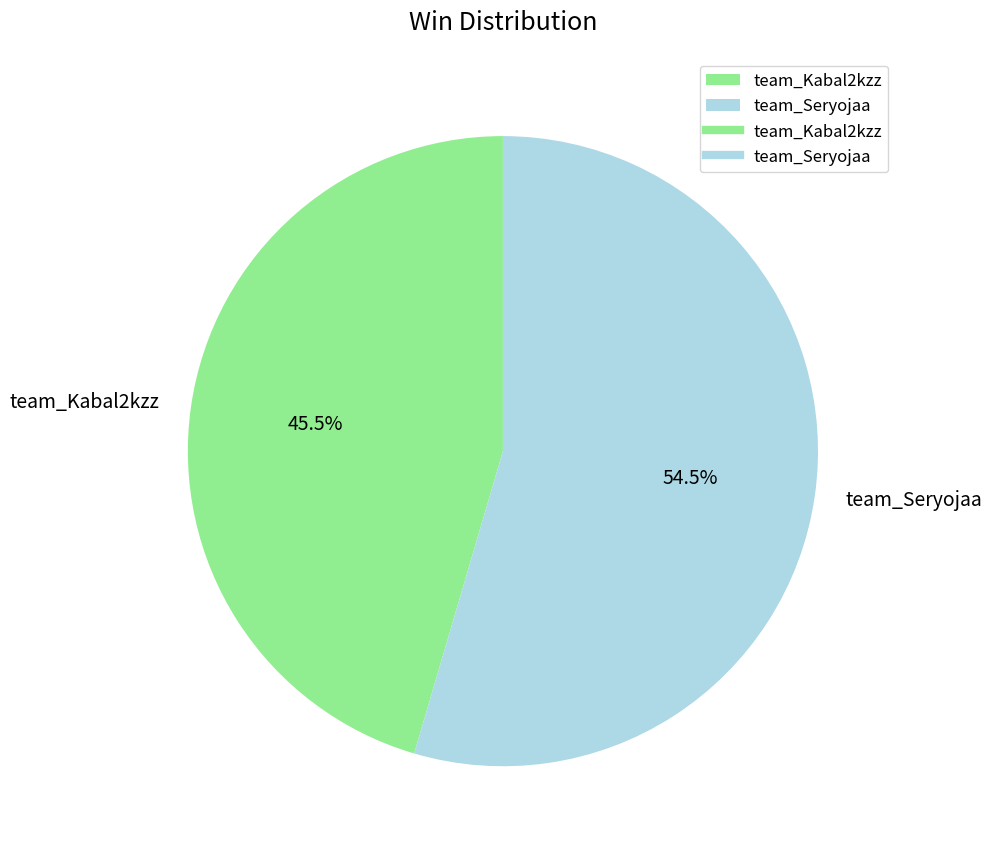

Rank the categories by value from lowest to highest.

team_Kabal2kzz, team_Seryojaa